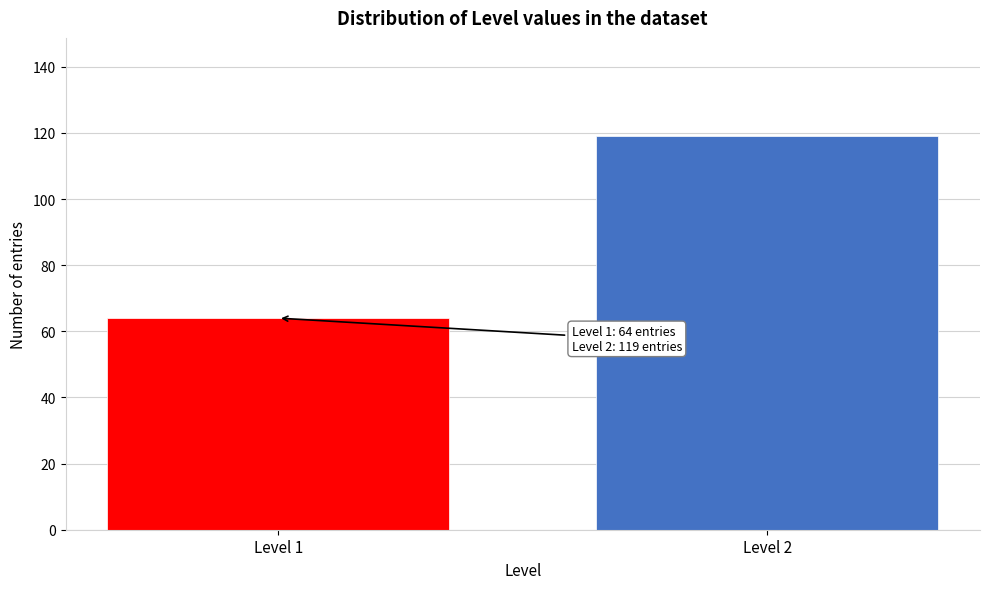

Reading right to left, list all the values displayed in this chart.

Level 2=119	Level 1=64